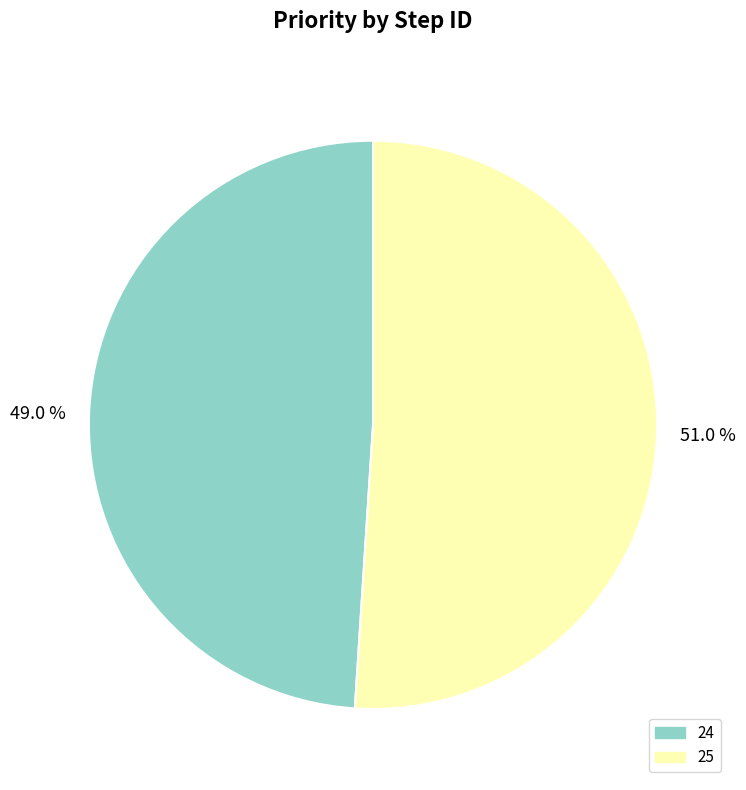

What is the majority slice?

25